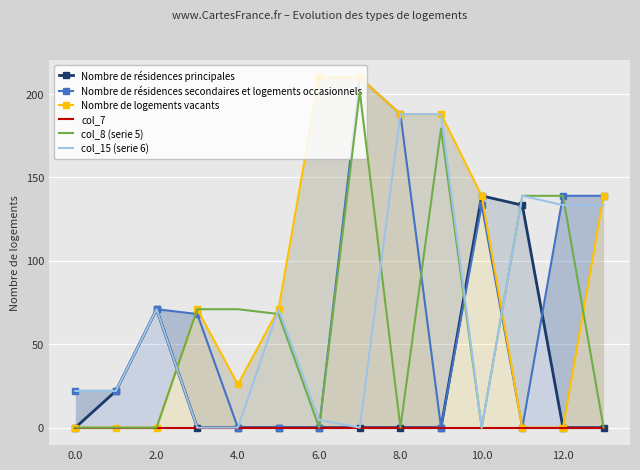

Is it true that Nombre de résidences principales equals 76.6 at 7?

False